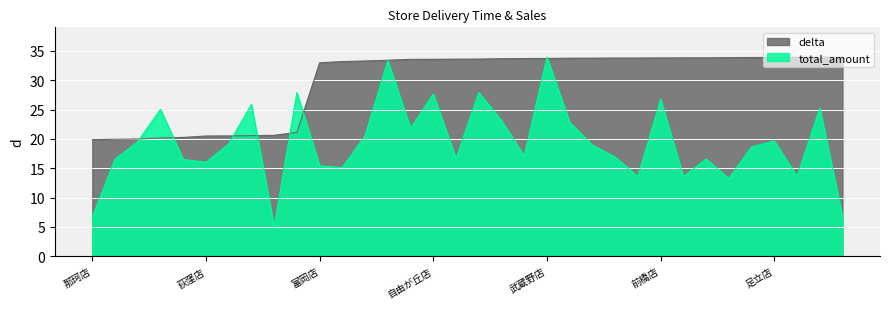

What is the label of the 7th point from the left?

上尾店